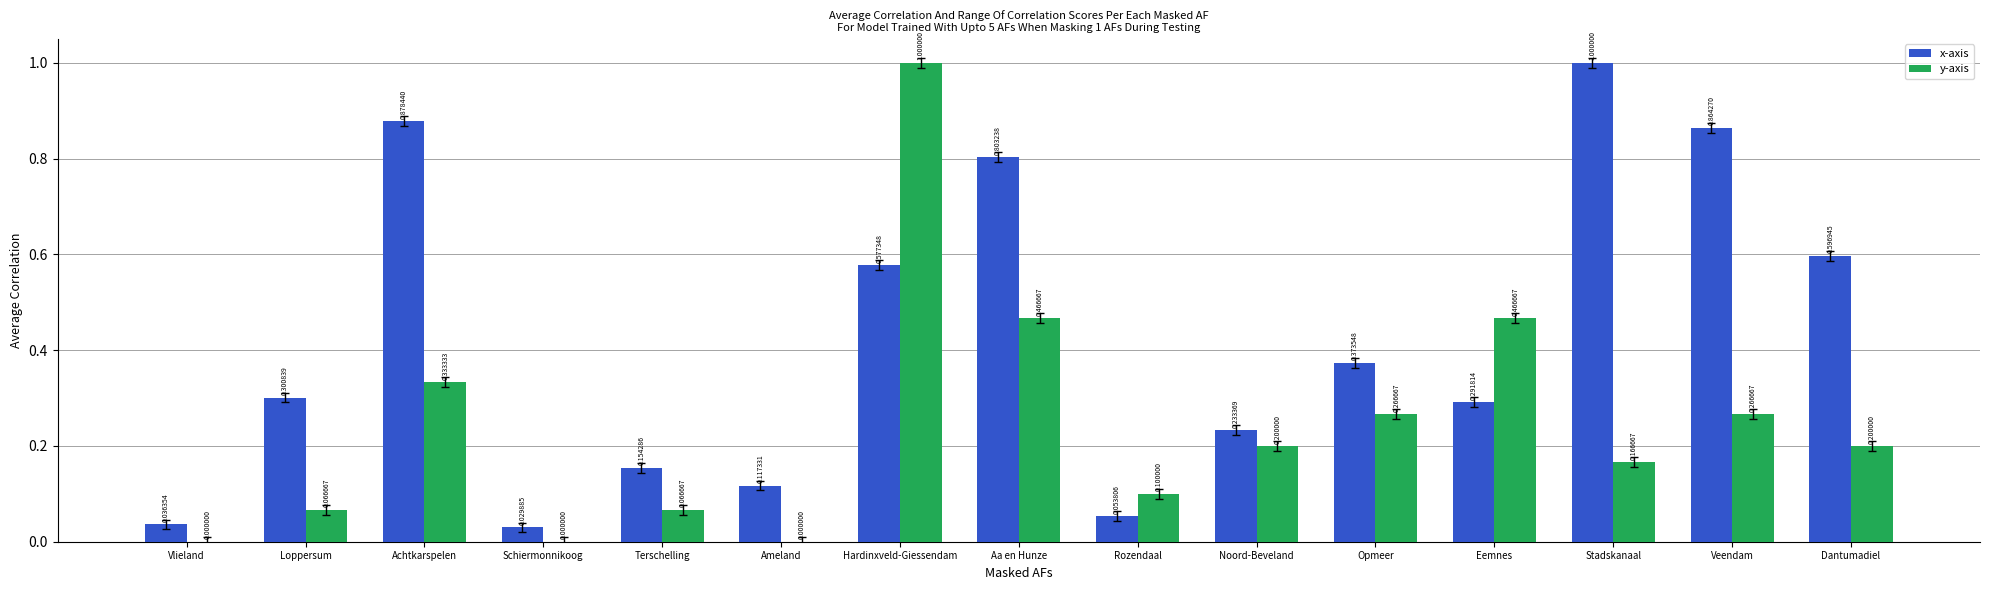

Which series changed the most between Loppersum and Noord-Beveland?

y-axis